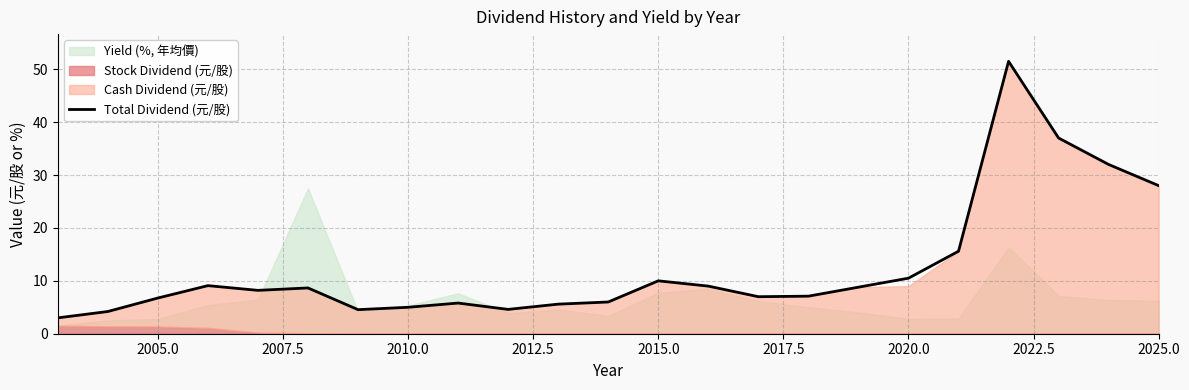

The value of Total Dividend (元/股) at 2010.0 is 3.1. True or false?

False